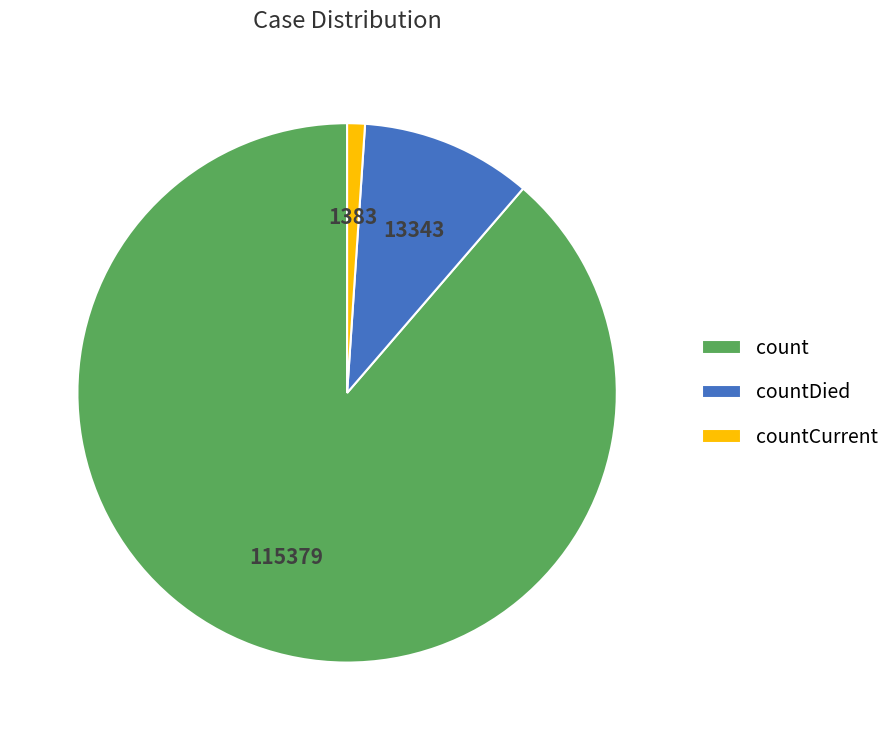

How many segments does this pie chart have?

3